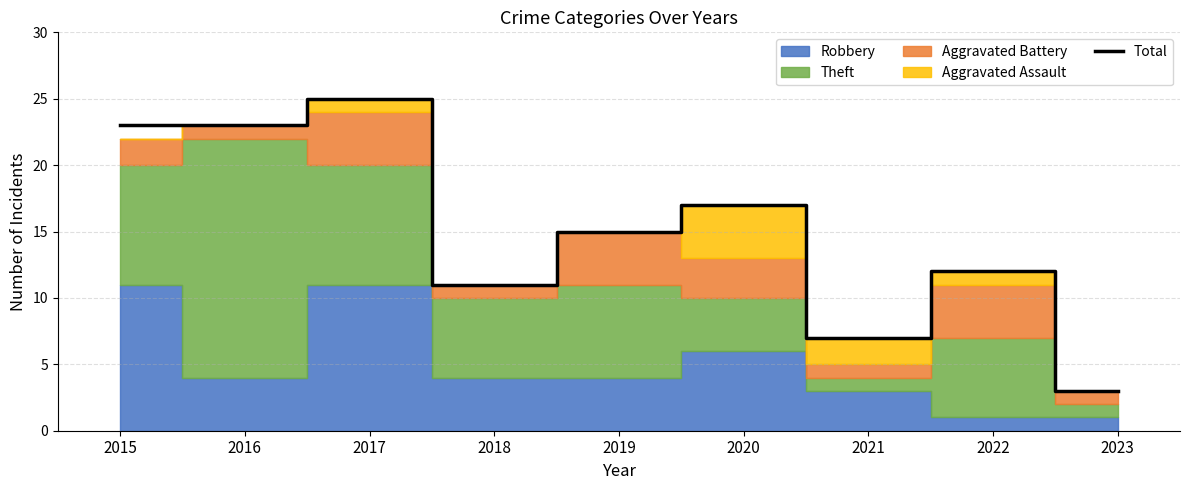

Between 2022 and 2021, which is larger?

2022